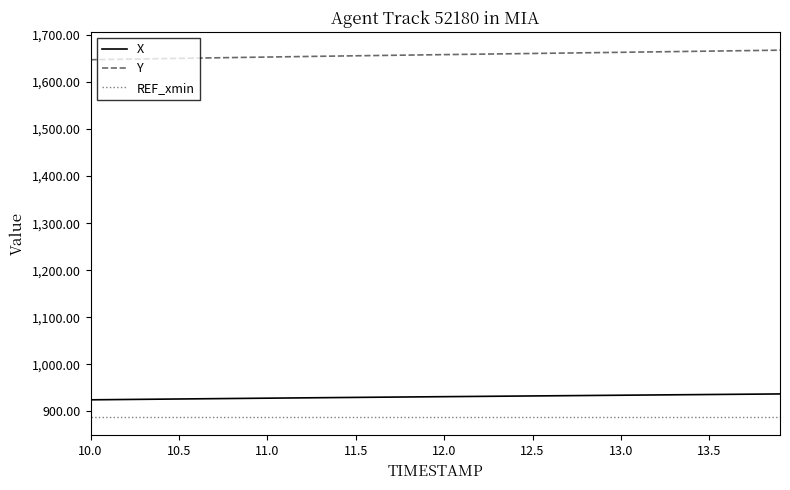

Which series has the largest total across all categories?

Y